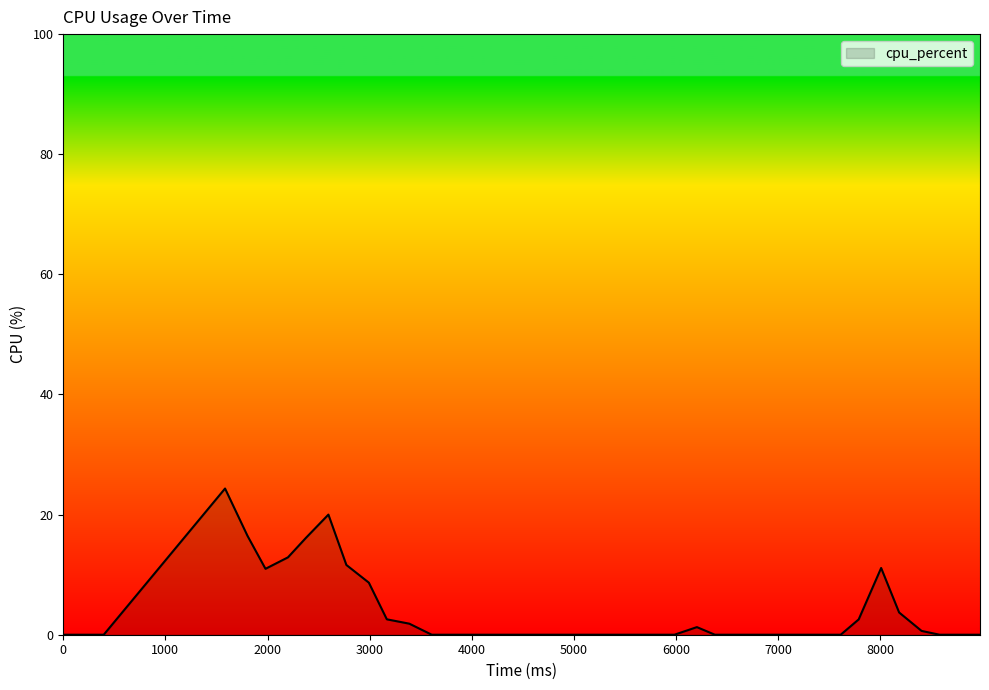

What is the maximum value shown in the chart?

24.3